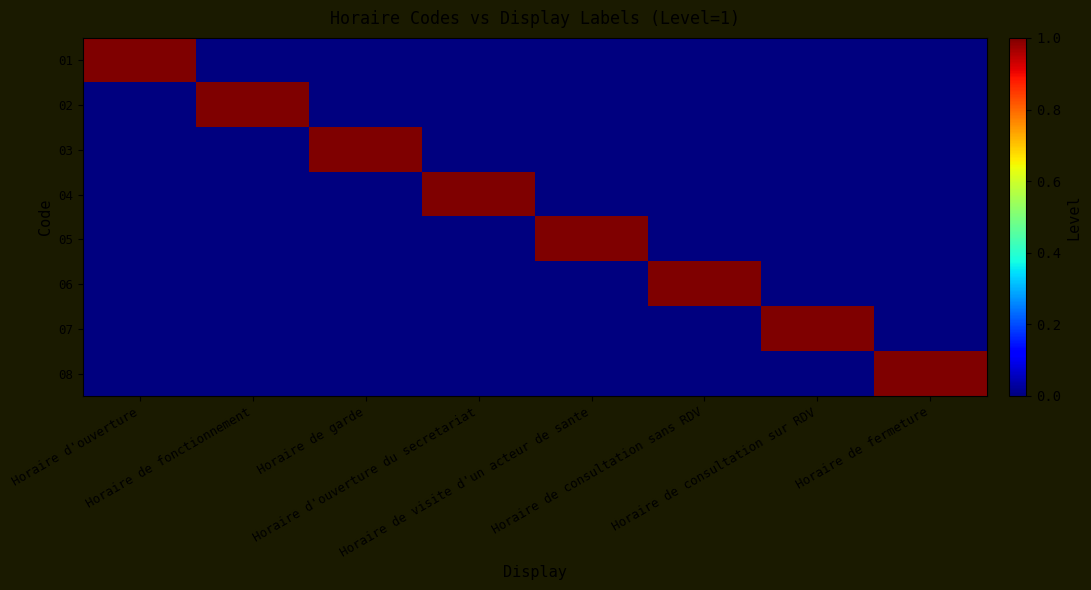

Reading left to right, list all the values displayed in this chart.

01: Horaire d'ouverture=1	Horaire de fonctionnement=0	Horaire de garde=0	Horaire d'ouverture du secretariat=0	Horaire de visite d'un acteur de sante=0	Horaire de consultation sans RDV=0	Horaire de consultation sur RDV=0	Horaire de fermeture=0
02: Horaire d'ouverture=0	Horaire de fonctionnement=1	Horaire de garde=0	Horaire d'ouverture du secretariat=0	Horaire de visite d'un acteur de sante=0	Horaire de consultation sans RDV=0	Horaire de consultation sur RDV=0	Horaire de fermeture=0
03: Horaire d'ouverture=0	Horaire de fonctionnement=0	Horaire de garde=1	Horaire d'ouverture du secretariat=0	Horaire de visite d'un acteur de sante=0	Horaire de consultation sans RDV=0	Horaire de consultation sur RDV=0	Horaire de fermeture=0
04: Horaire d'ouverture=0	Horaire de fonctionnement=0	Horaire de garde=0	Horaire d'ouverture du secretariat=1	Horaire de visite d'un acteur de sante=0	Horaire de consultation sans RDV=0	Horaire de consultation sur RDV=0	Horaire de fermeture=0
05: Horaire d'ouverture=0	Horaire de fonctionnement=0	Horaire de garde=0	Horaire d'ouverture du secretariat=0	Horaire de visite d'un acteur de sante=1	Horaire de consultation sans RDV=0	Horaire de consultation sur RDV=0	Horaire de fermeture=0
06: Horaire d'ouverture=0	Horaire de fonctionnement=0	Horaire de garde=0	Horaire d'ouverture du secretariat=0	Horaire de visite d'un acteur de sante=0	Horaire de consultation sans RDV=1	Horaire de consultation sur RDV=0	Horaire de fermeture=0
07: Horaire d'ouverture=0	Horaire de fonctionnement=0	Horaire de garde=0	Horaire d'ouverture du secretariat=0	Horaire de visite d'un acteur de sante=0	Horaire de consultation sans RDV=0	Horaire de consultation sur RDV=1	Horaire de fermeture=0
08: Horaire d'ouverture=0	Horaire de fonctionnement=0	Horaire de garde=0	Horaire d'ouverture du secretariat=0	Horaire de visite d'un acteur de sante=0	Horaire de consultation sans RDV=0	Horaire de consultation sur RDV=0	Horaire de fermeture=1